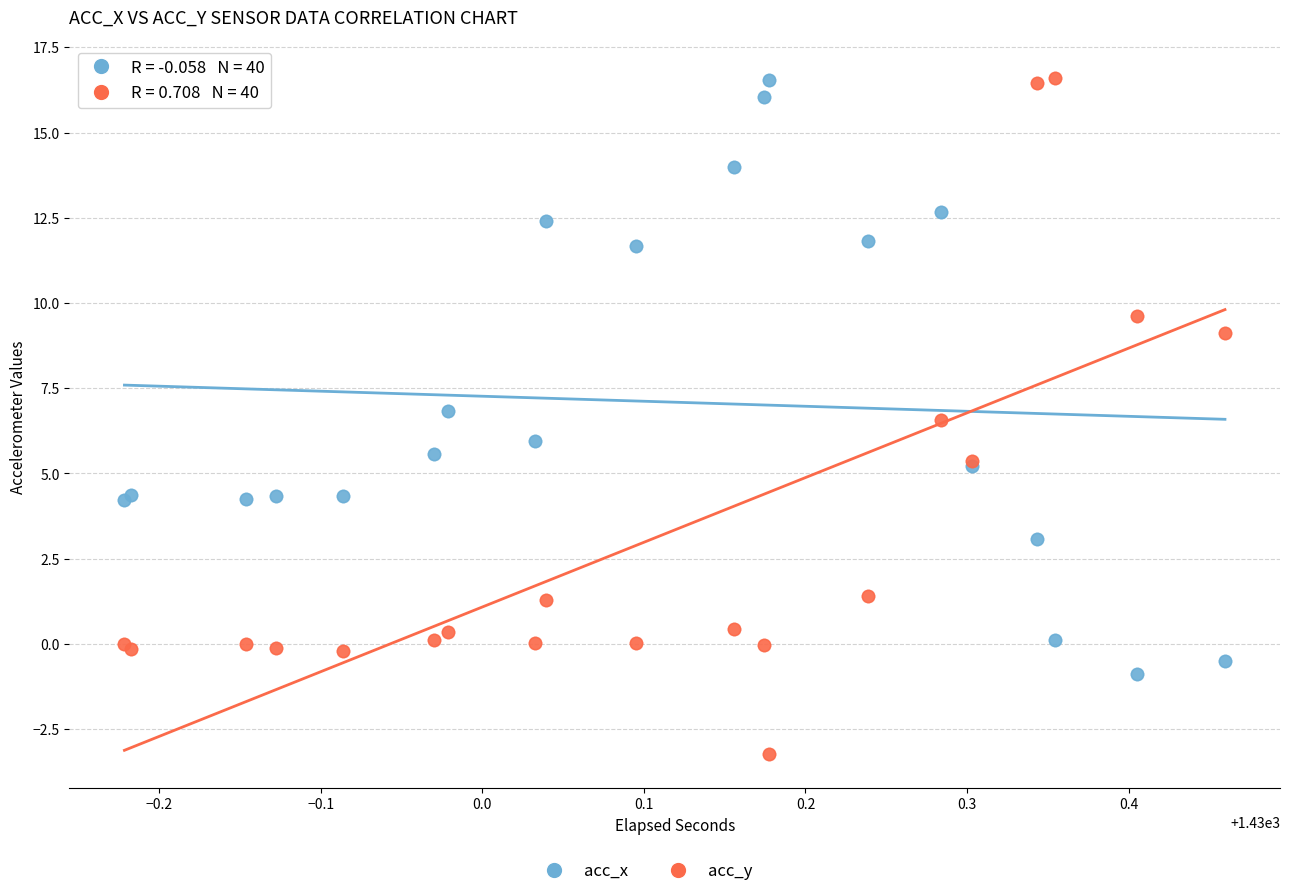

Which series has the widest spread of Y values?

acc_y